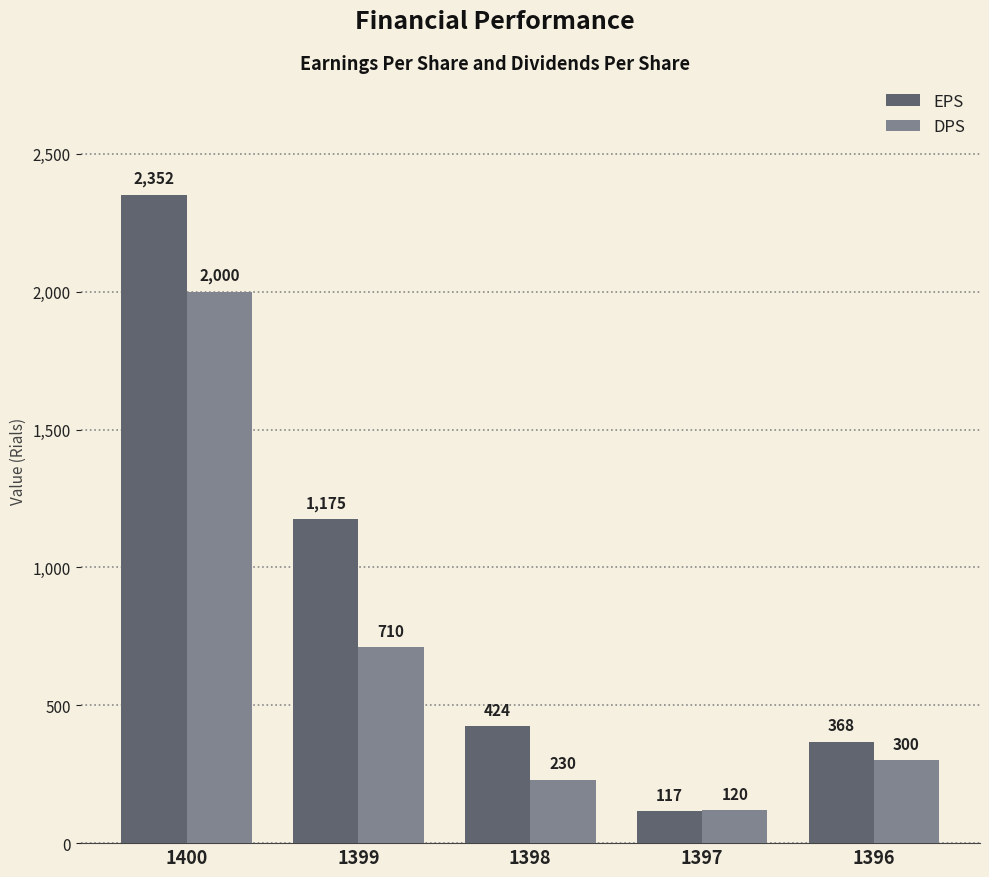

What is the value of the DPS bar at the 3rd from the left?

230